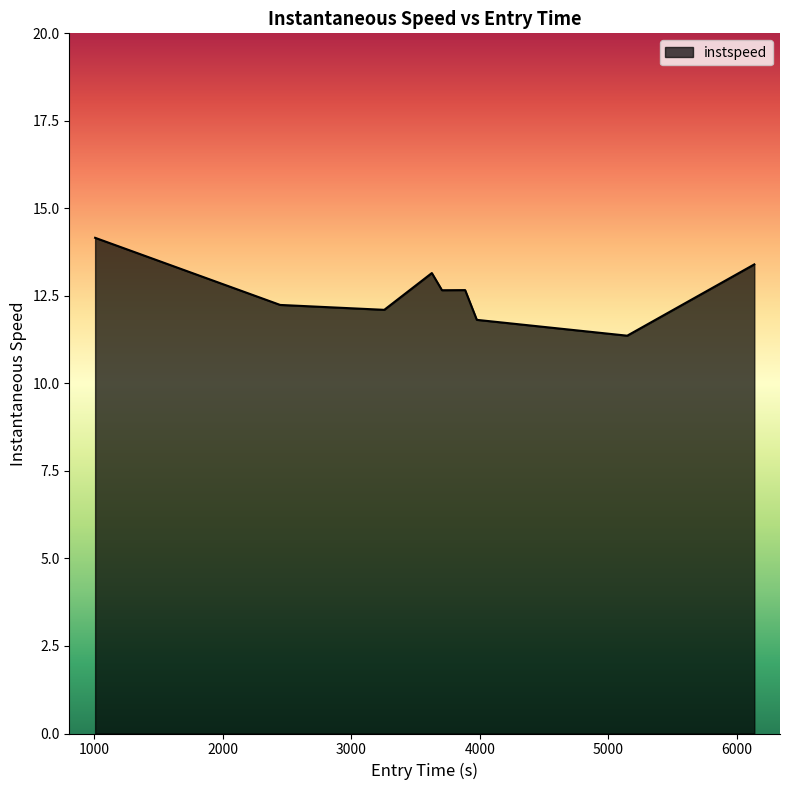

What is the smallest value displayed?

11.4